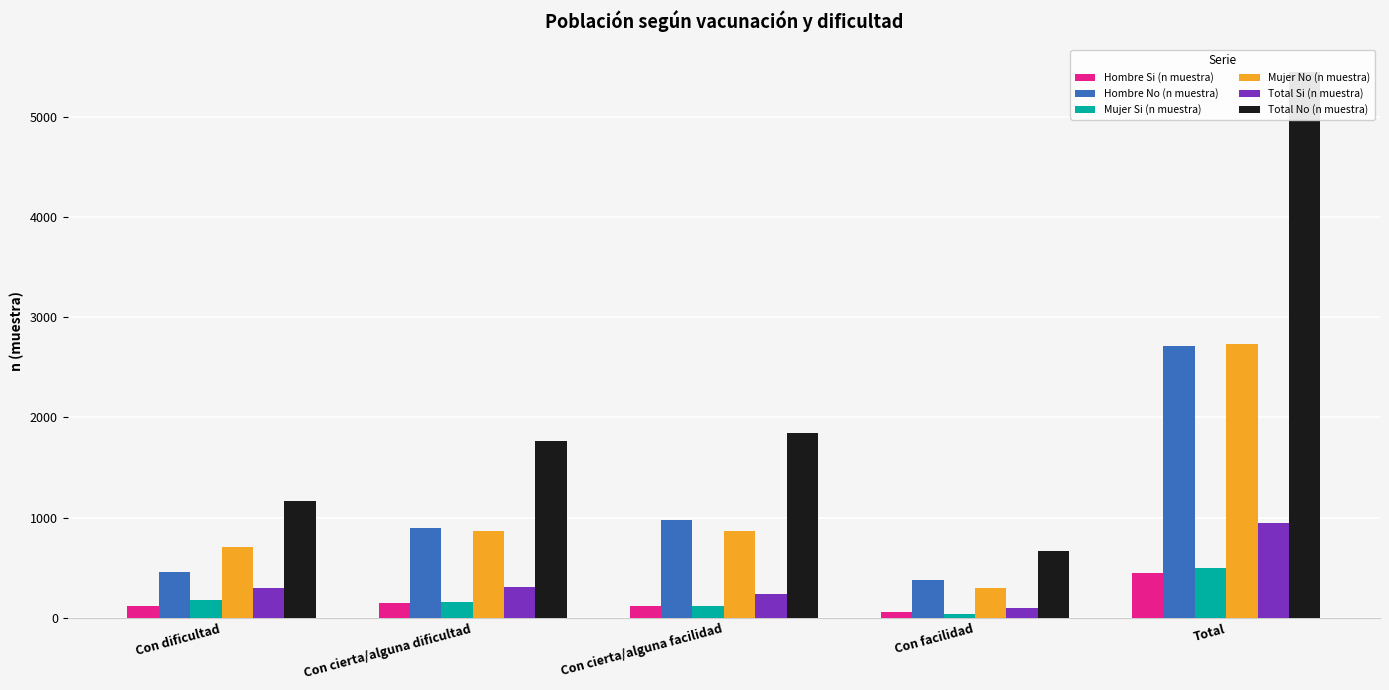

How many values in the Total Si (n muestra) series are below 296?

2